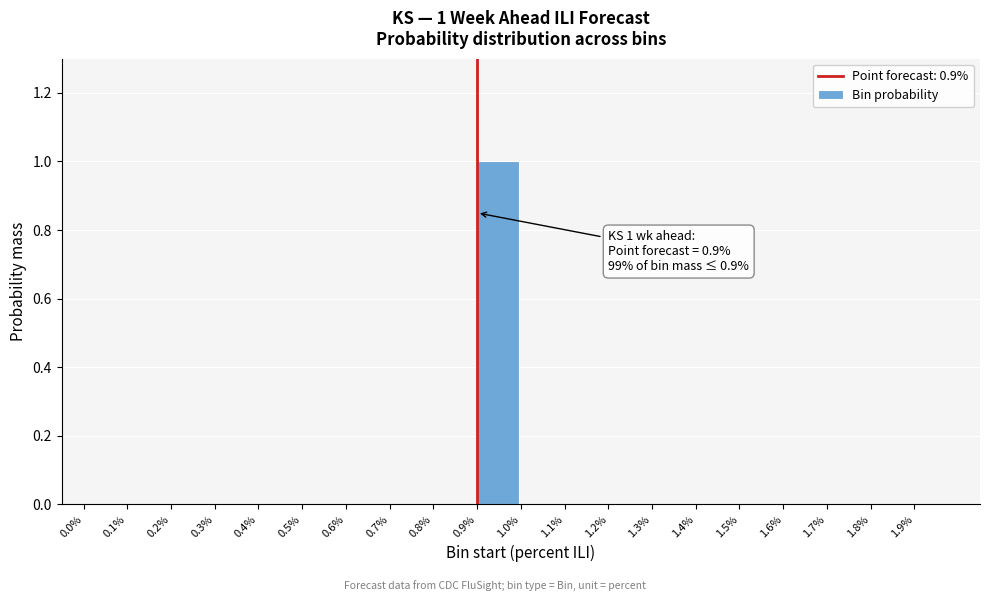

Reading right to left, extract all data points from this chart.

1.9%=0	1.8%=0	1.7%=0	1.6%=0	1.5%=0	1.4%=0	1.3%=0	1.2%=0	1.1%=0	1.0%=0	0.9%=1	0.8%=0	0.7%=0	0.6%=0	0.5%=0	0.4%=0	0.3%=0	0.2%=0	0.1%=0	0.0%=0